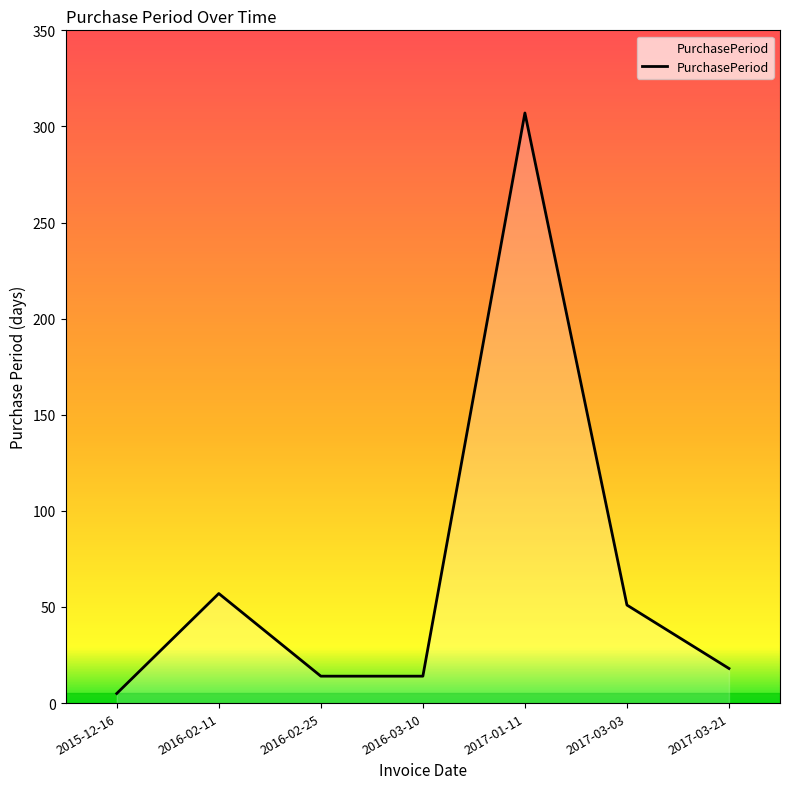

Which label corresponds to the smallest value in the chart?

2015-12-16